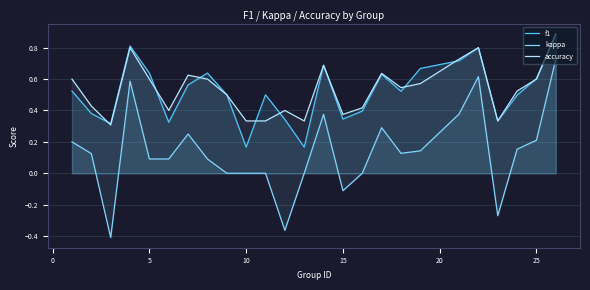

True or false: accuracy and kappa intersect in this chart.

False